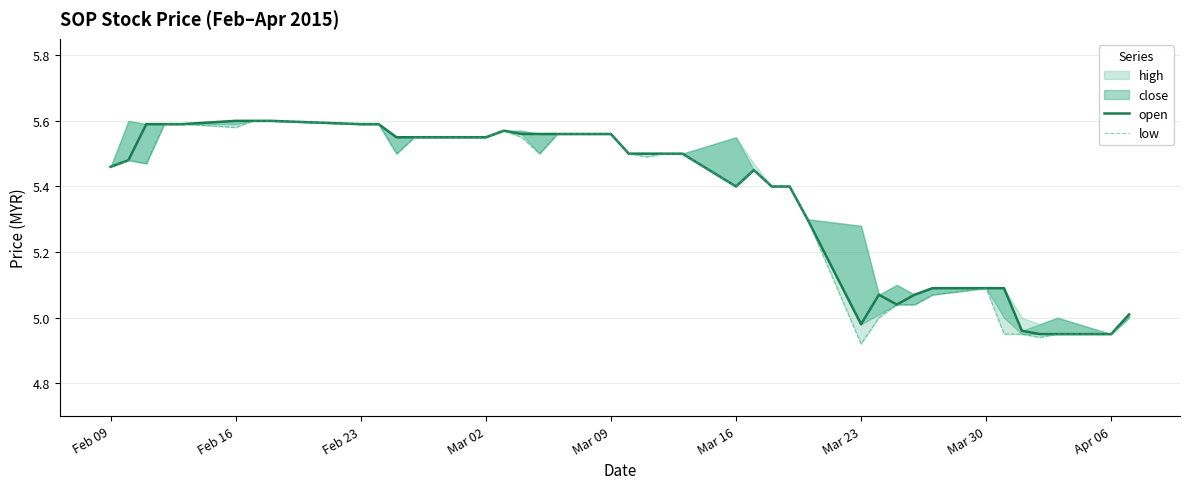

True or false: open has a value of 3.5 at 16.

False